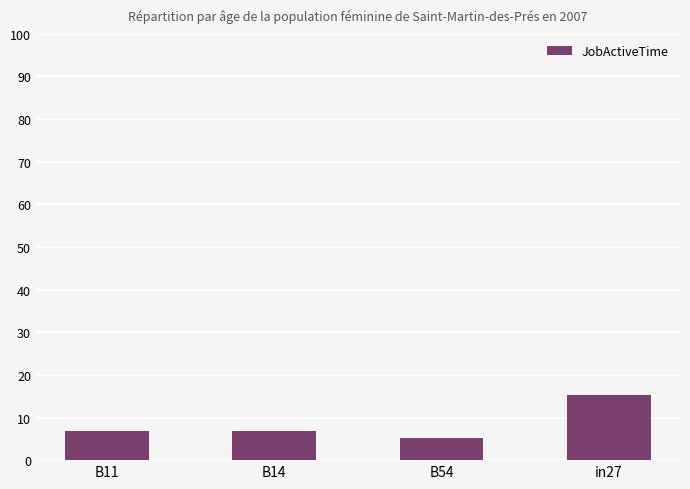

Reading left to right, transcribe all the data shown in this chart.

B11=6.8	B14=6.8	B54=5.1	in27=15.2